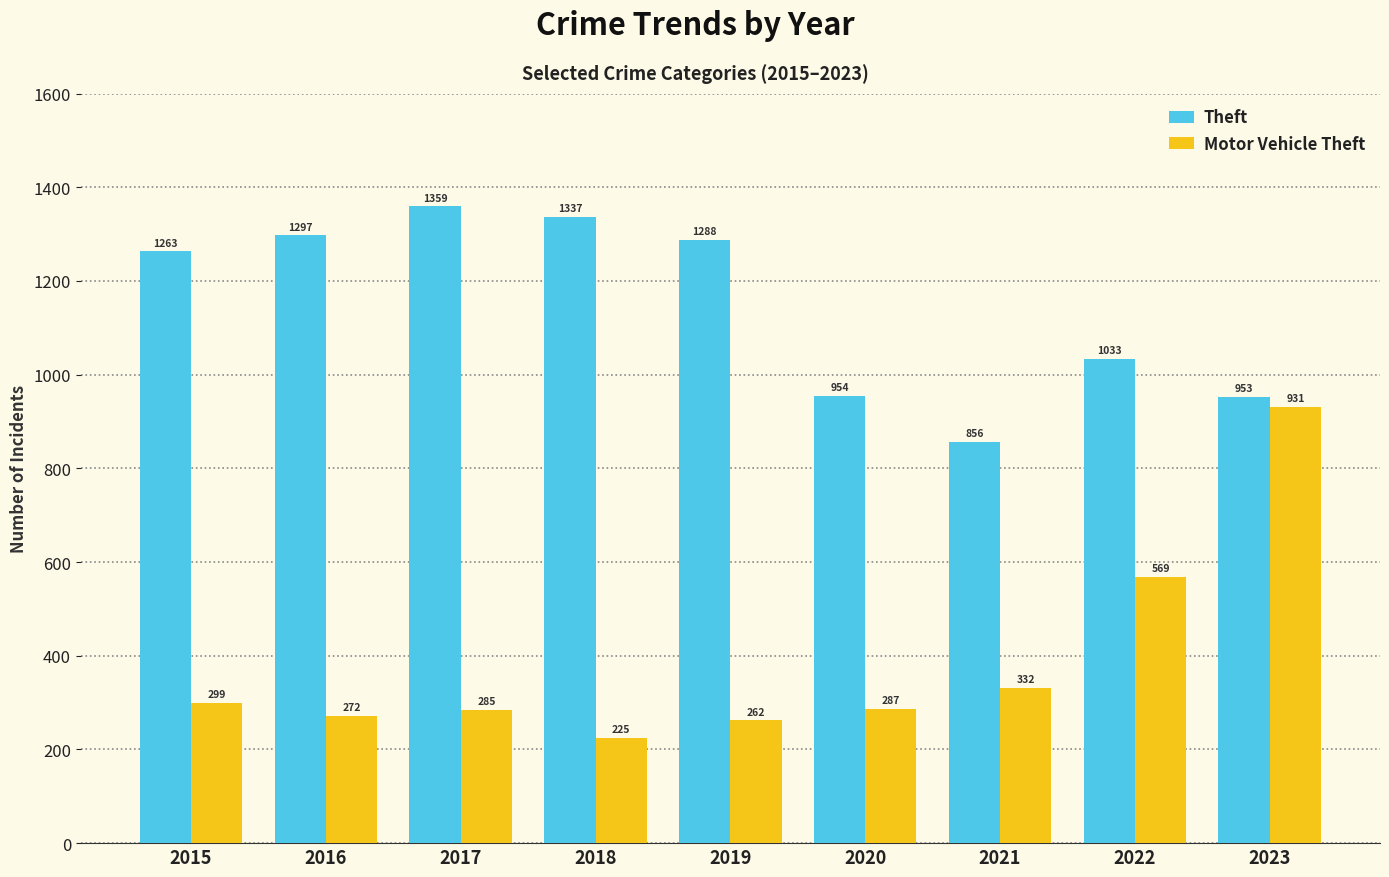

Count the number of categories in the chart.

9